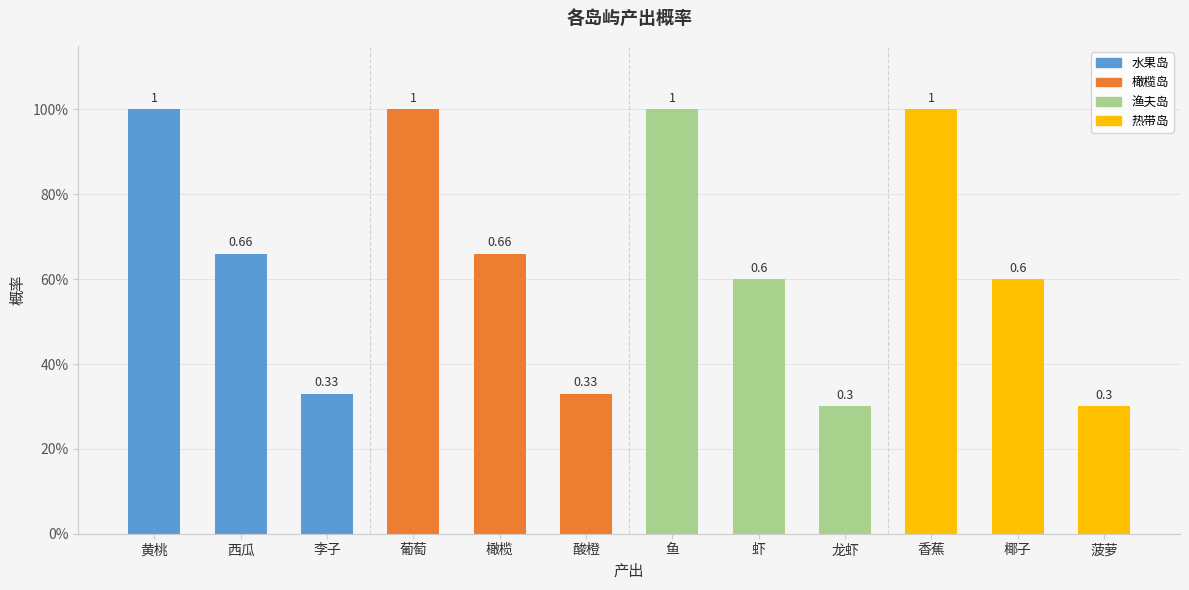

Count the values in the range 0 to 1.

12